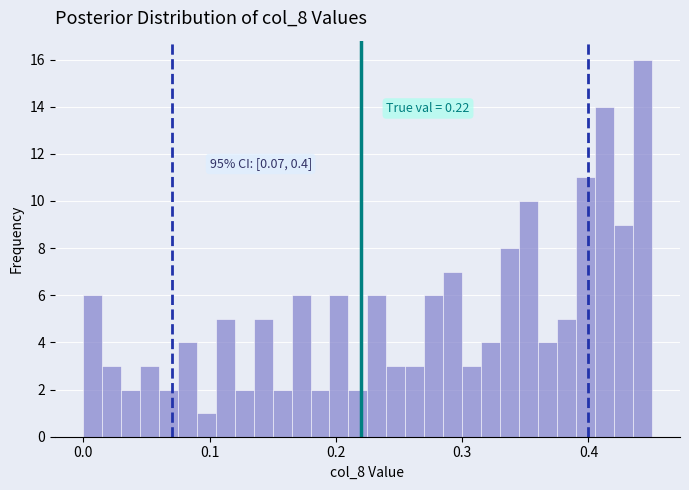

Read against the x-axis, roughly where is the centre of the tallest bar?

0.44